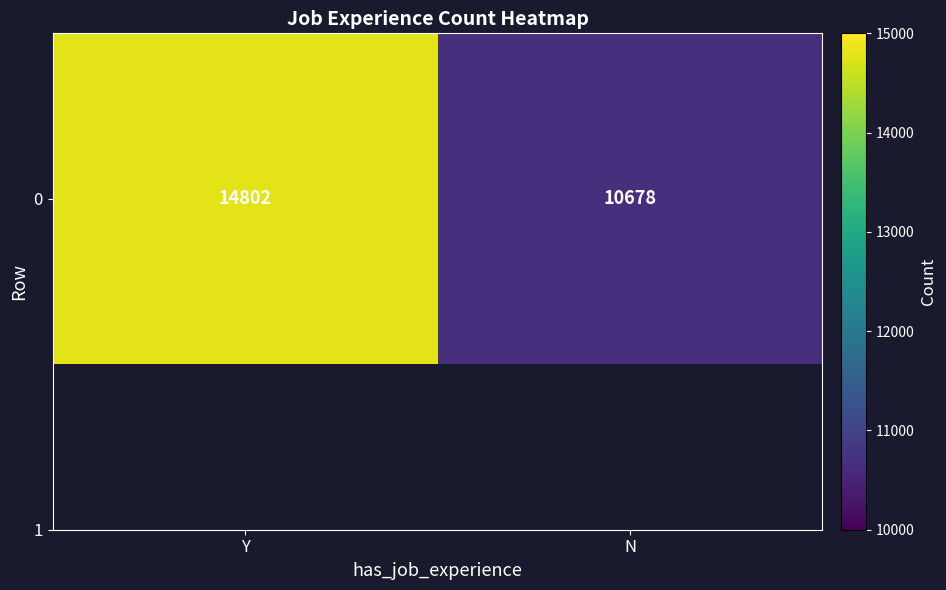

The chart shows a value of 10678 at N. True or false?

True